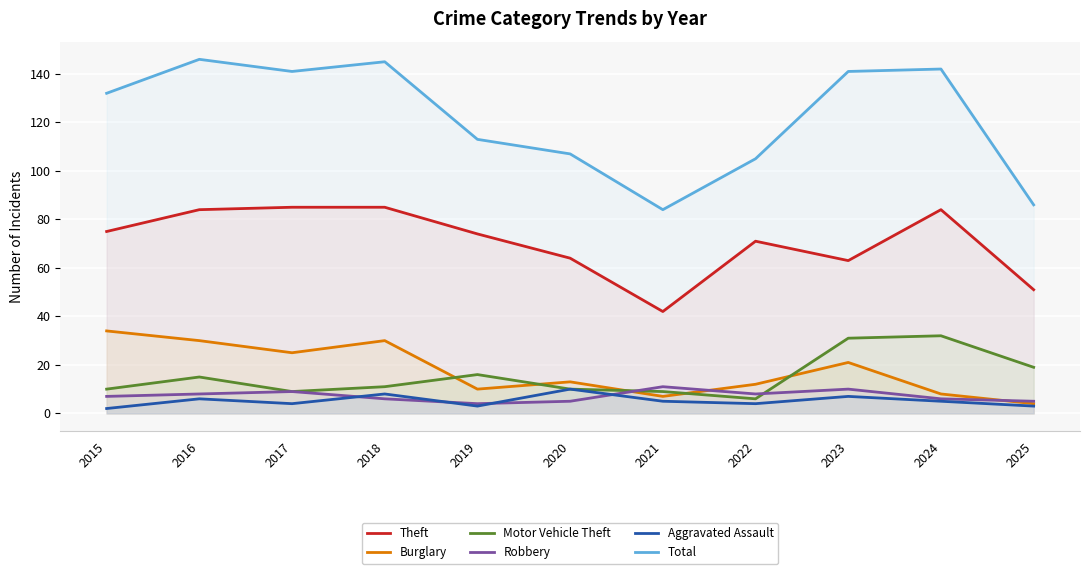

True or false: Burglary and Total cross at least once.

False